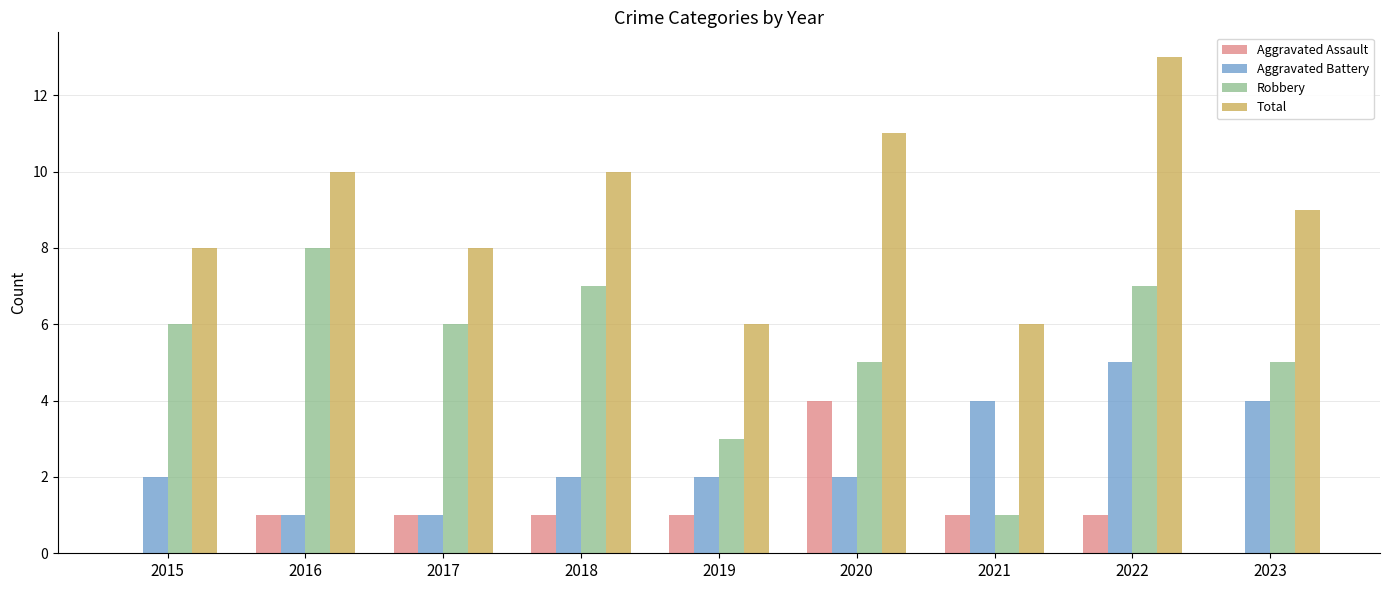

What is the total value across all series at 2023?

18